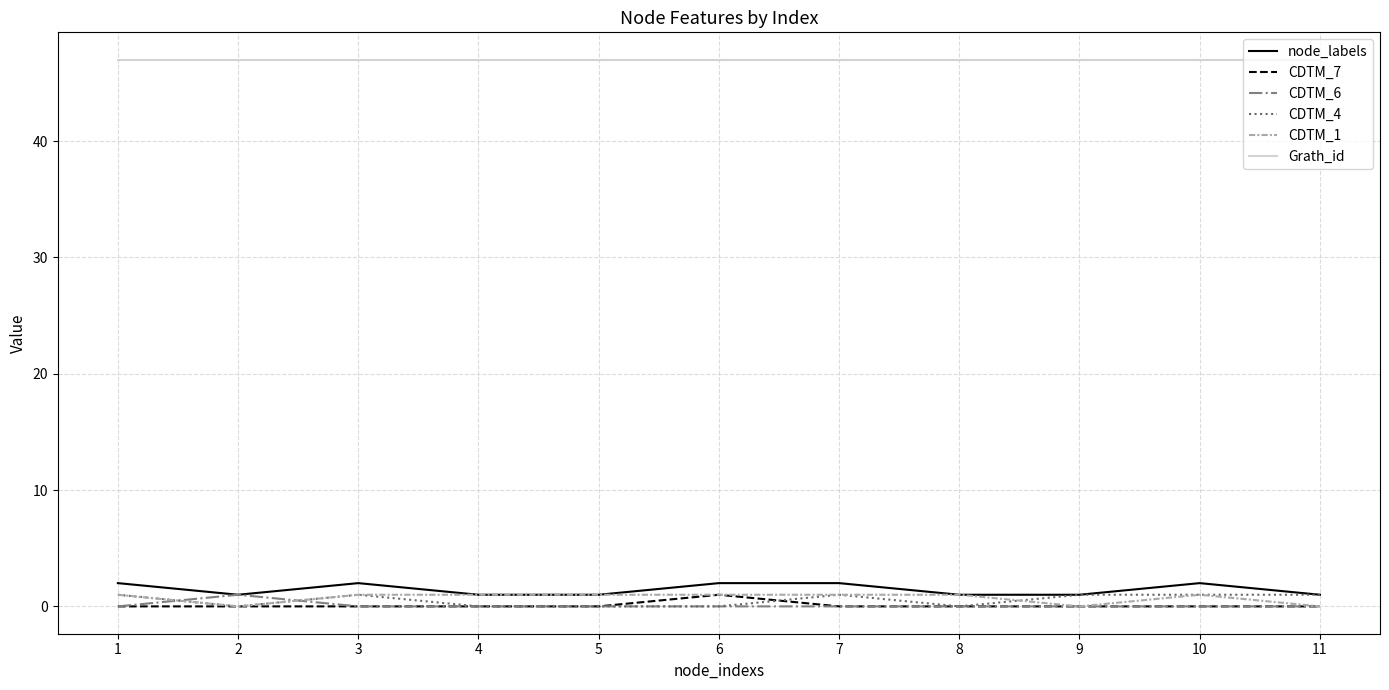

Is the value of Grath_id at 10 greater than the value of CDTM_4 at 3?

Yes